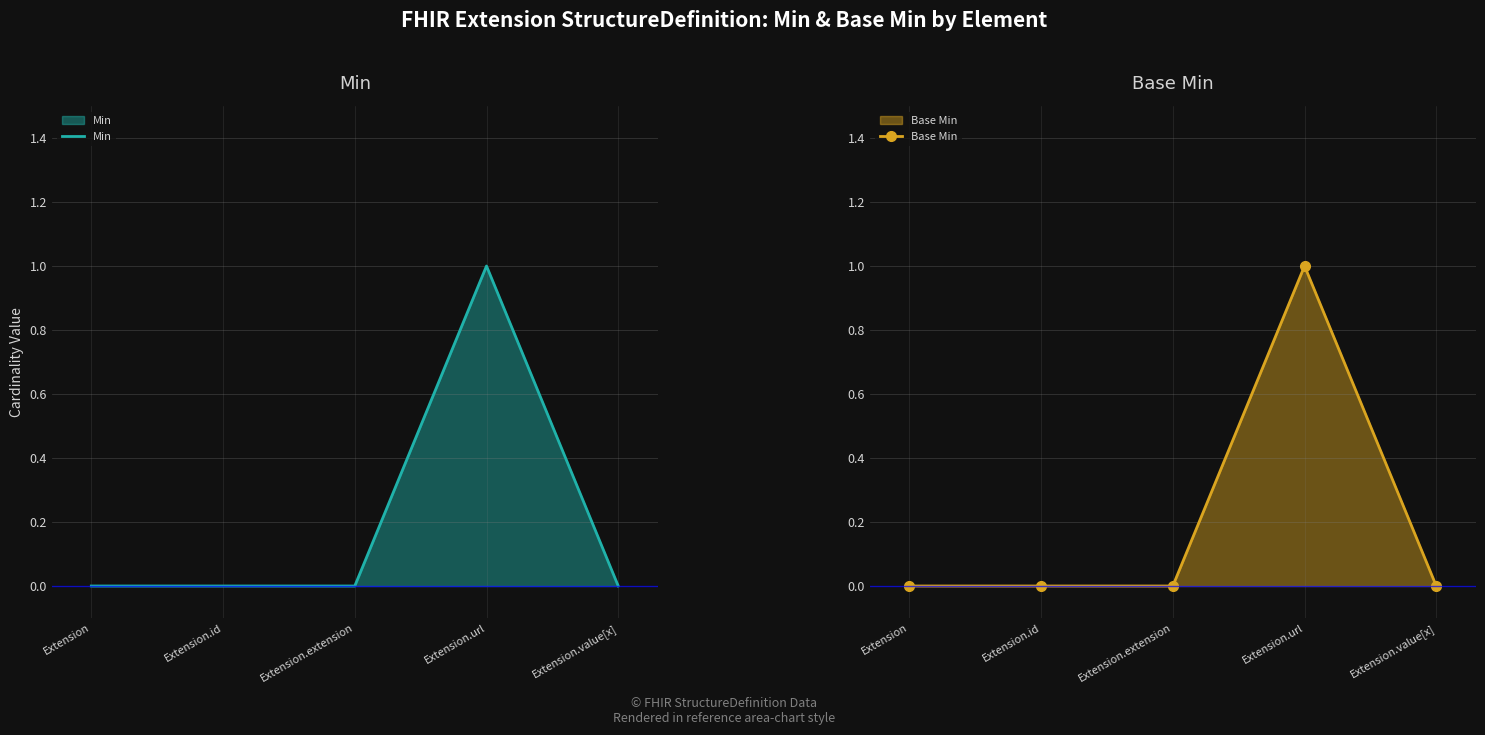

Is it true that Min equals 0 at Extension.value[x]?

True